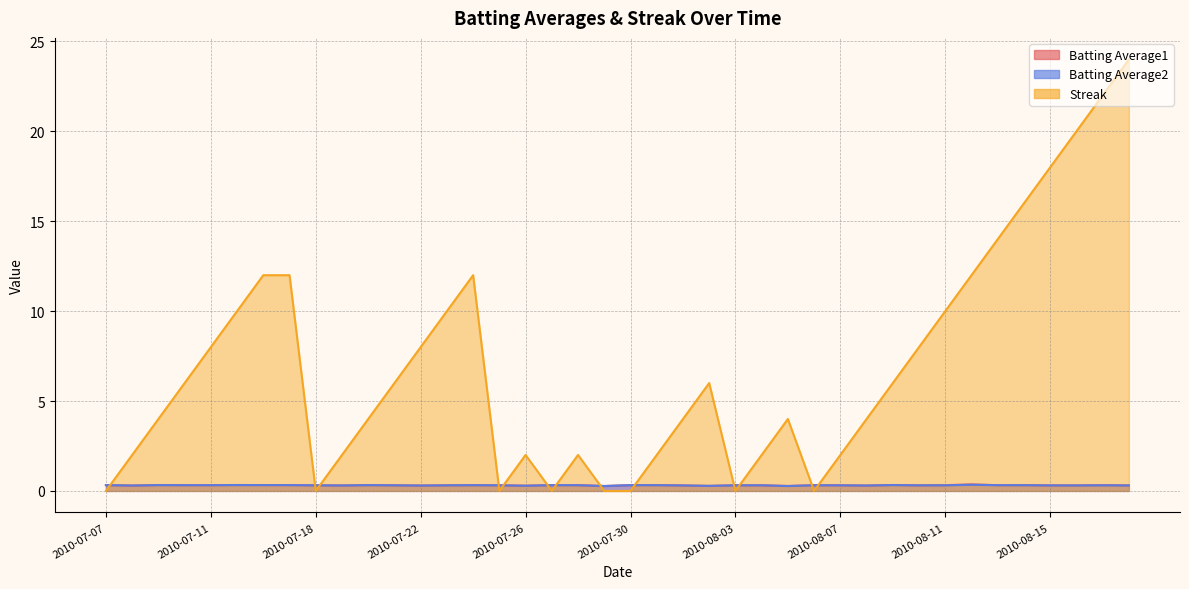

Rank the series at 2010-08-16 from lowest to highest value.

Batting Average2, Batting Average1, Streak